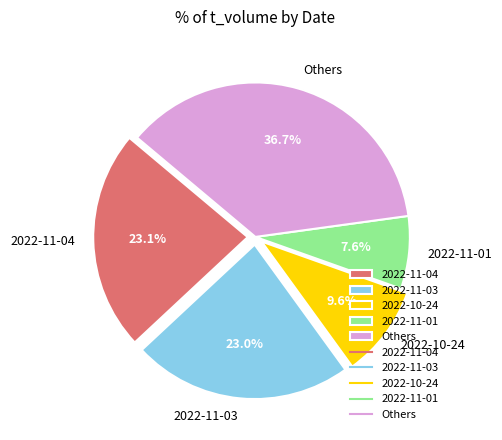

Combined, do 2022-11-01 and Others account for over 50%?

No